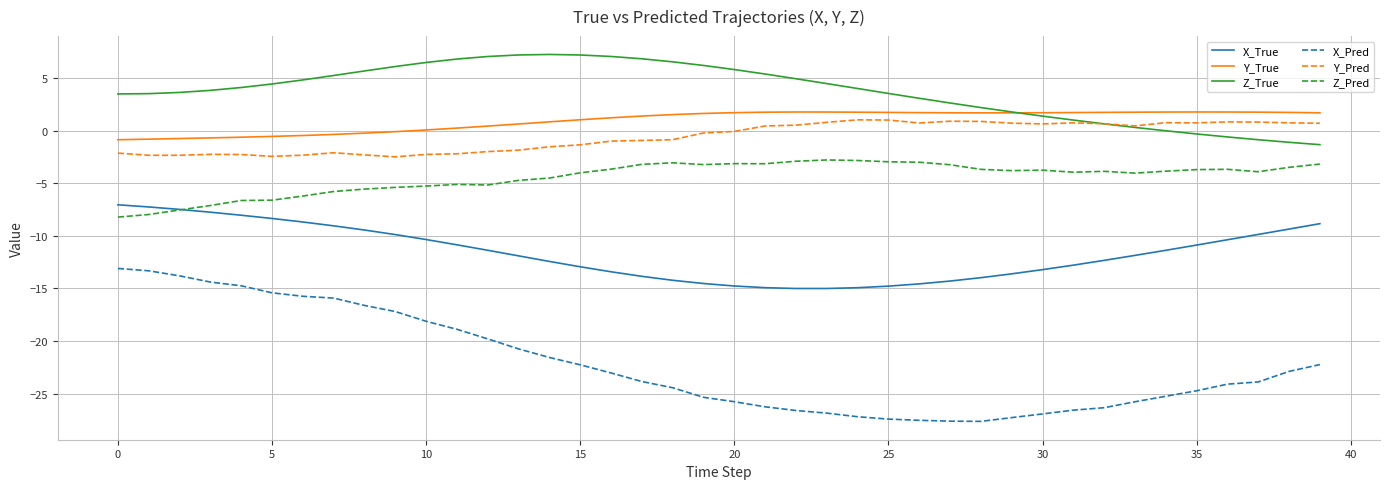

Does the chart have visible grid lines?

Yes